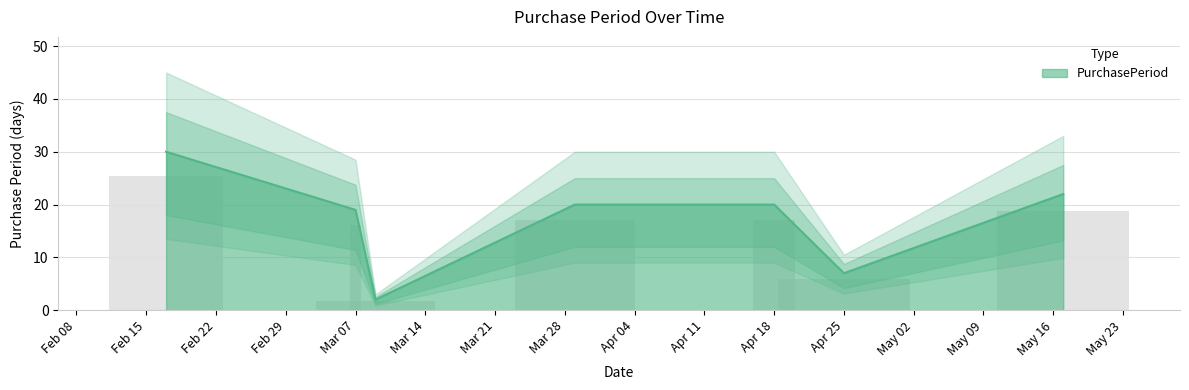

Is it true that PurchasePeriod equals 10 at Mar 07?

False